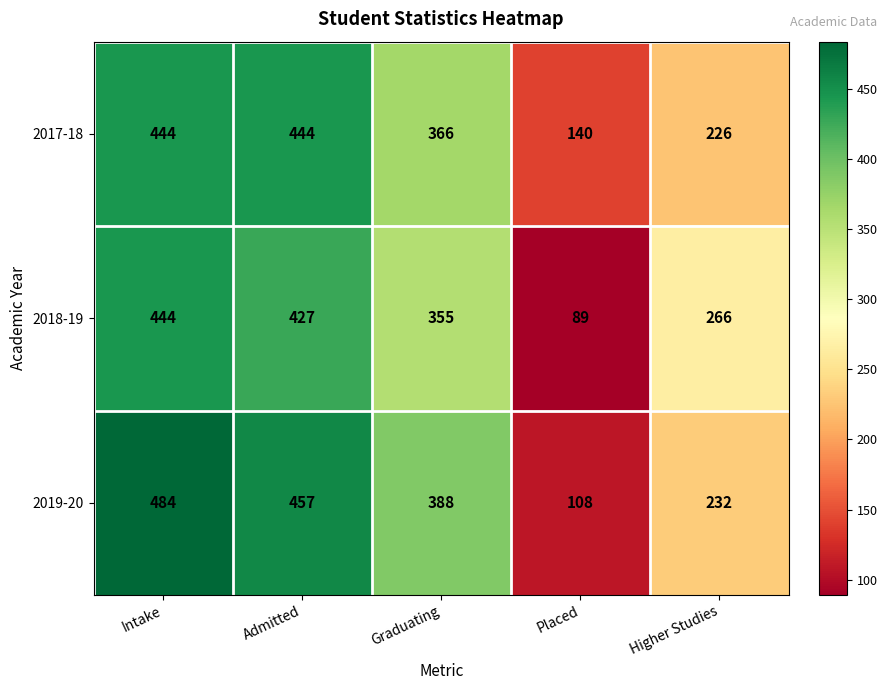

Count the number of categories in the chart.

5